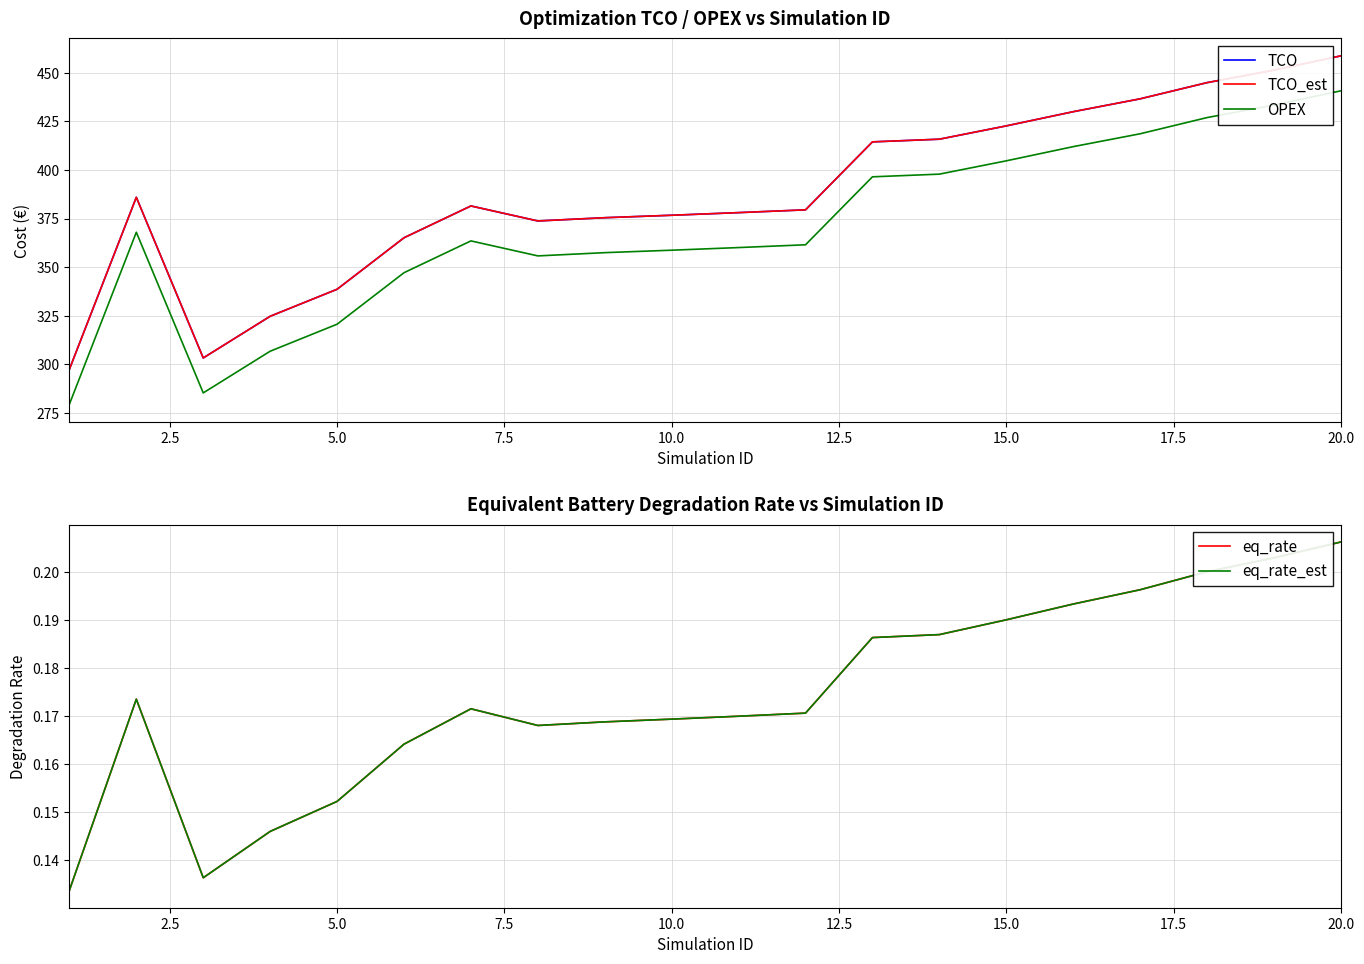

What are all the series names shown in the legend?

TCO, TCO_est, OPEX, eq_rate, eq_rate_est